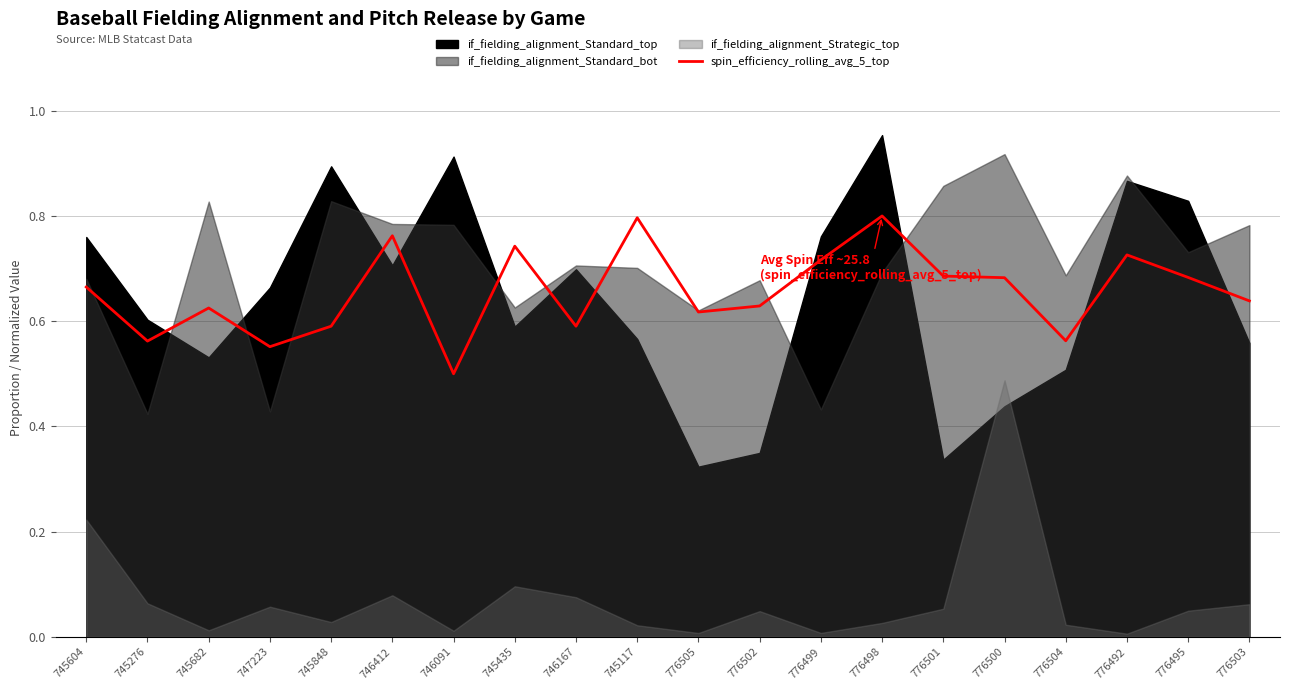

True or false: the data shows 0.3 at 745117.

False